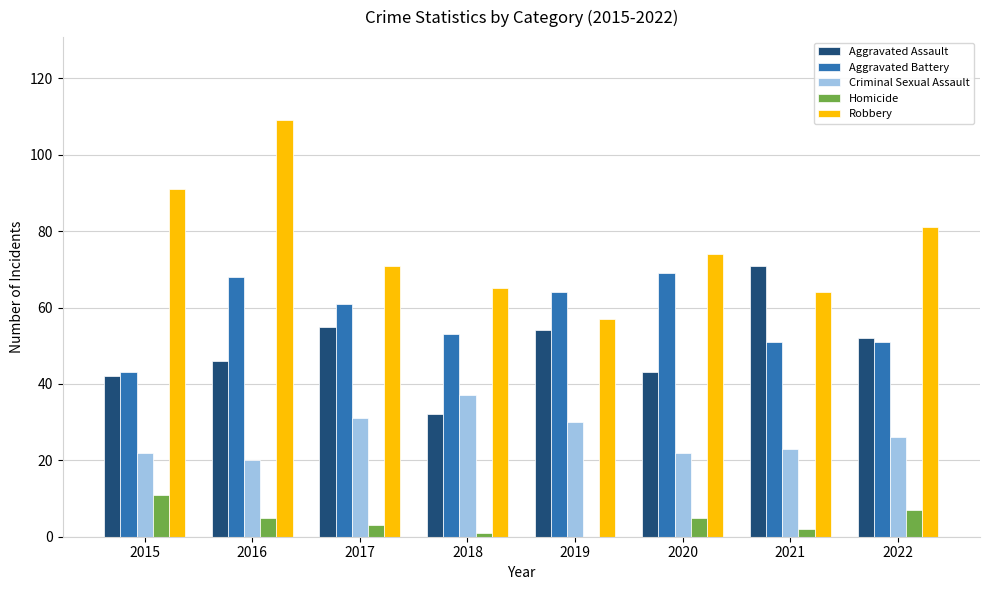

What are all the series names shown in the legend?

Aggravated Assault, Aggravated Battery, Criminal Sexual Assault, Homicide, Robbery